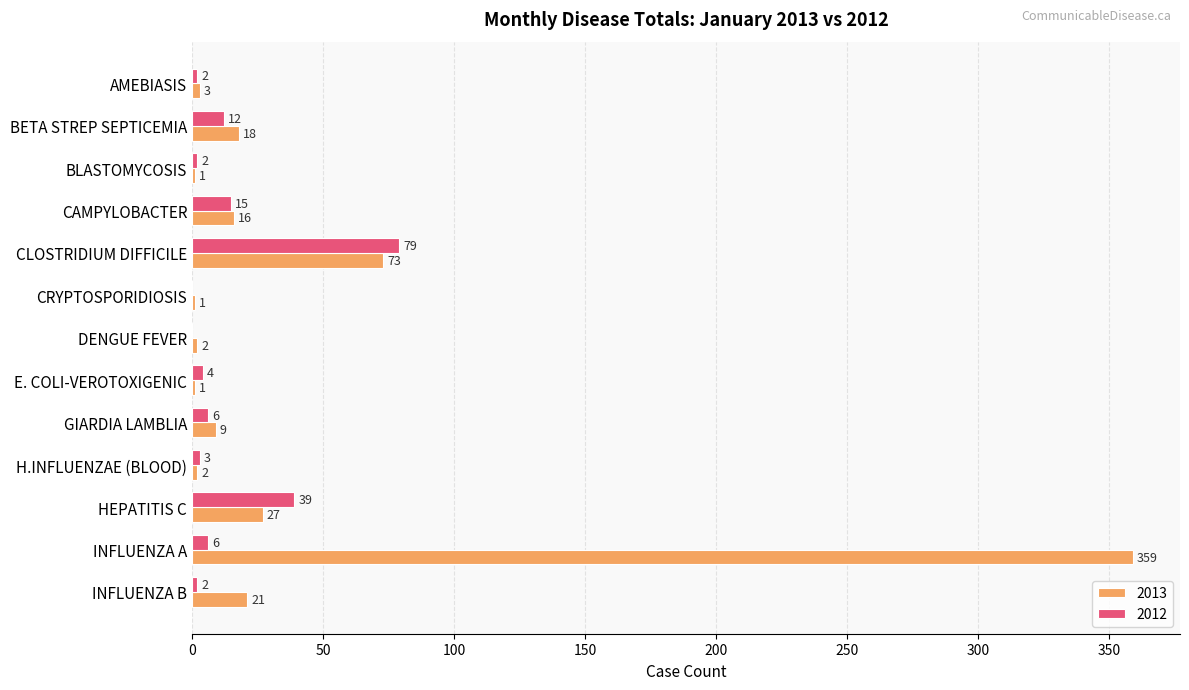

What is the sum of the 2012 values at INFLUENZA B and CLOSTRIDIUM DIFFICILE?

81